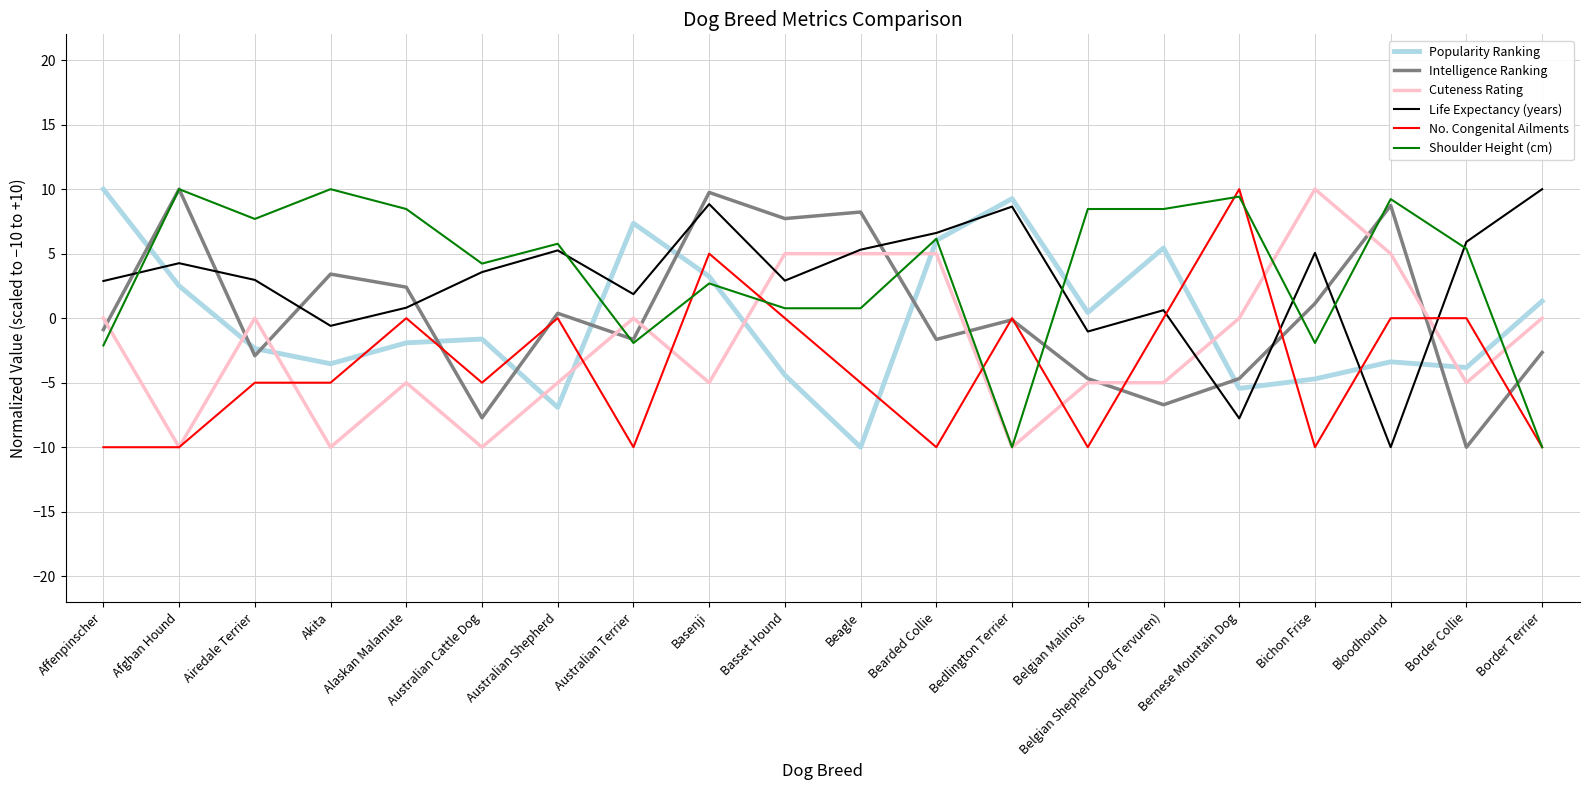

True or false: Life Expectancy (years) and Intelligence Ranking intersect in this chart.

True